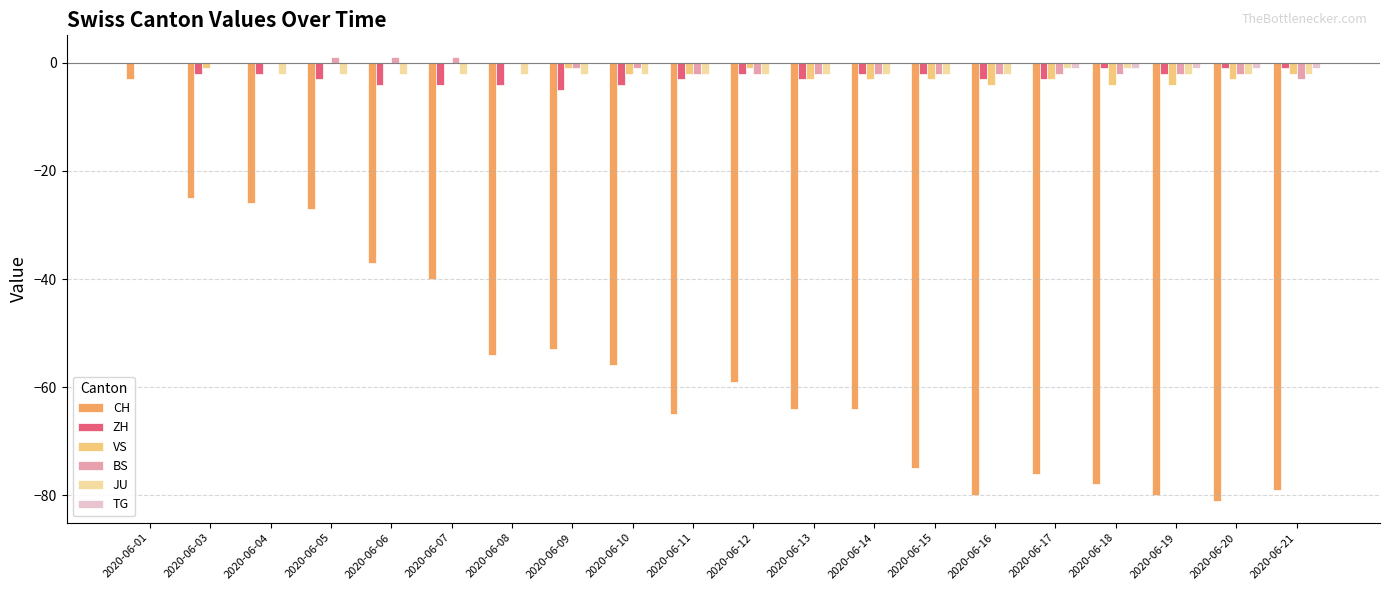

What is the sum of all VS values?

-36